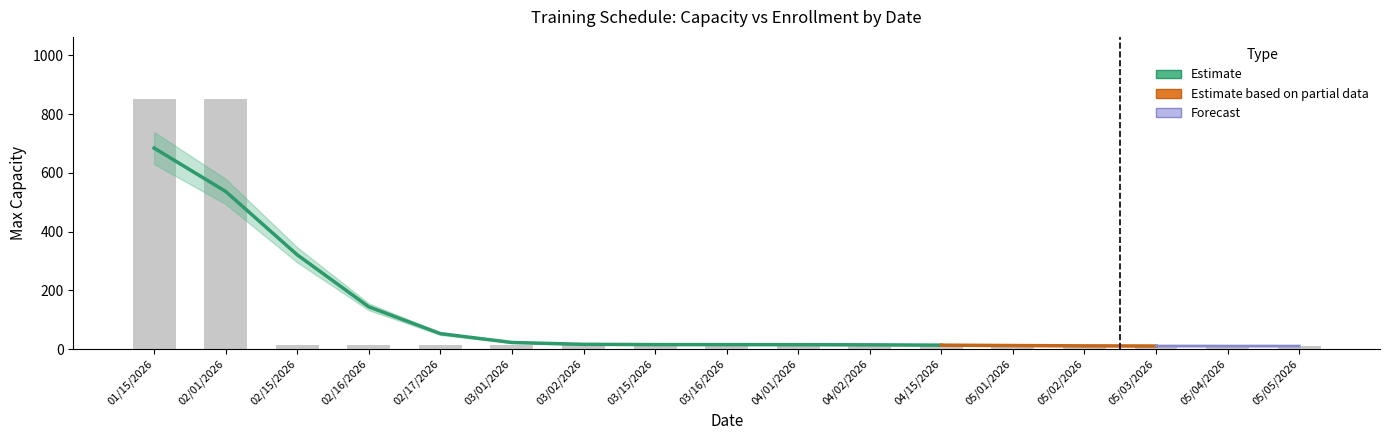

Rank the categories by value from lowest to highest.

05/01/2026, 05/02/2026, 05/03/2026, 05/04/2026, 05/05/2026, 02/15/2026, 02/16/2026, 02/17/2026, 03/01/2026, 03/02/2026, 03/15/2026, 03/16/2026, 04/01/2026, 04/02/2026, 04/15/2026, 01/15/2026, 02/01/2026